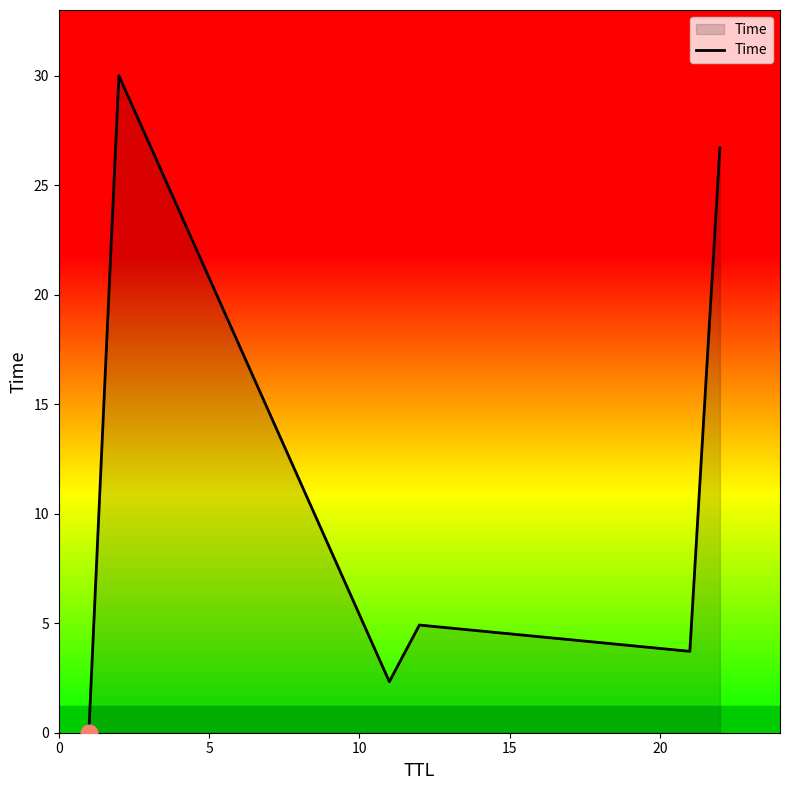

What is the difference between the maximum and minimum values?

30.0